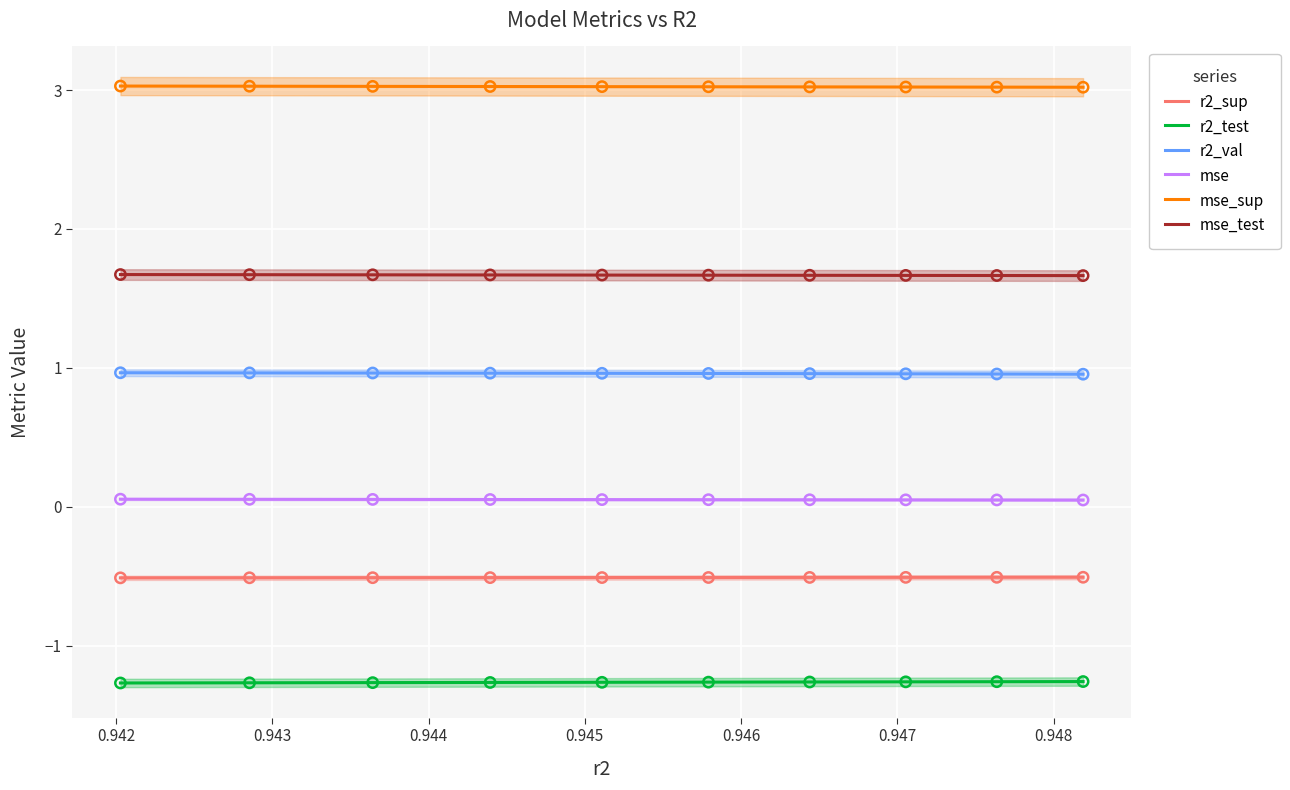

True or false: r2_test and r2_sup cross at least once.

False